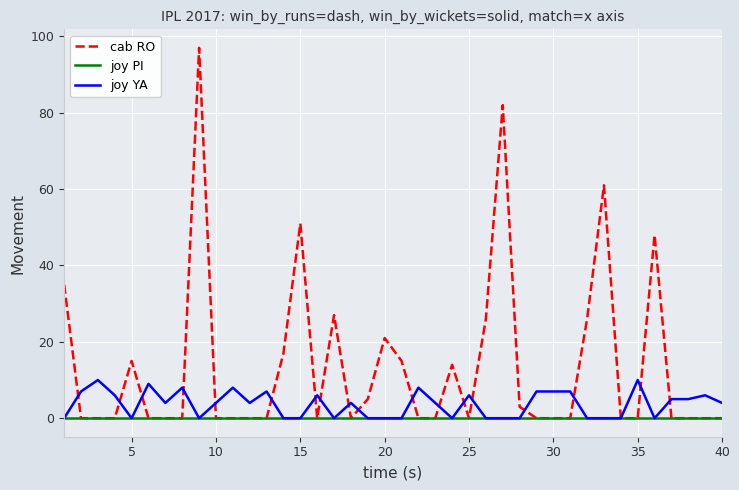

List the series in order of their peak value, lowest first.

joy PI, joy YA, cab RO